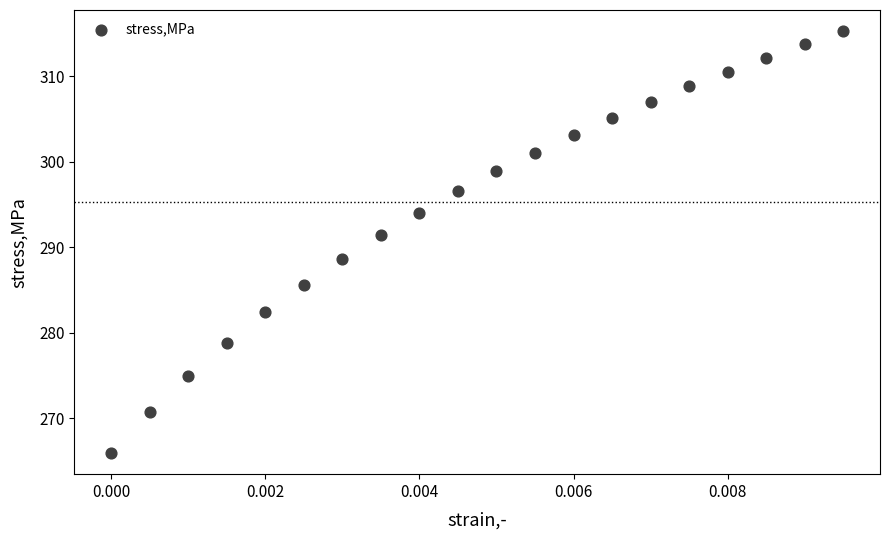

What is the range of Y values (max minus min)?

49.3